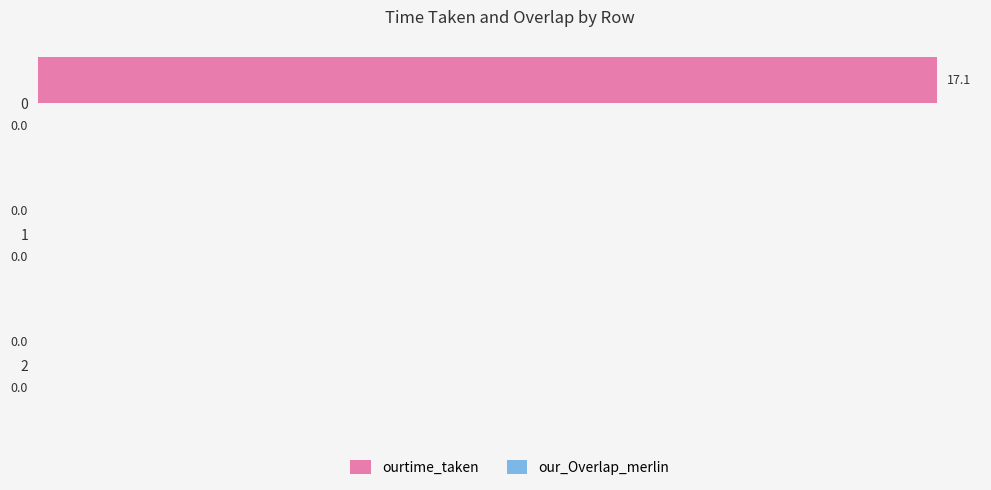

Reading top to bottom, list all the values displayed in this chart.

0=17.1	1=0.0	2=0.0